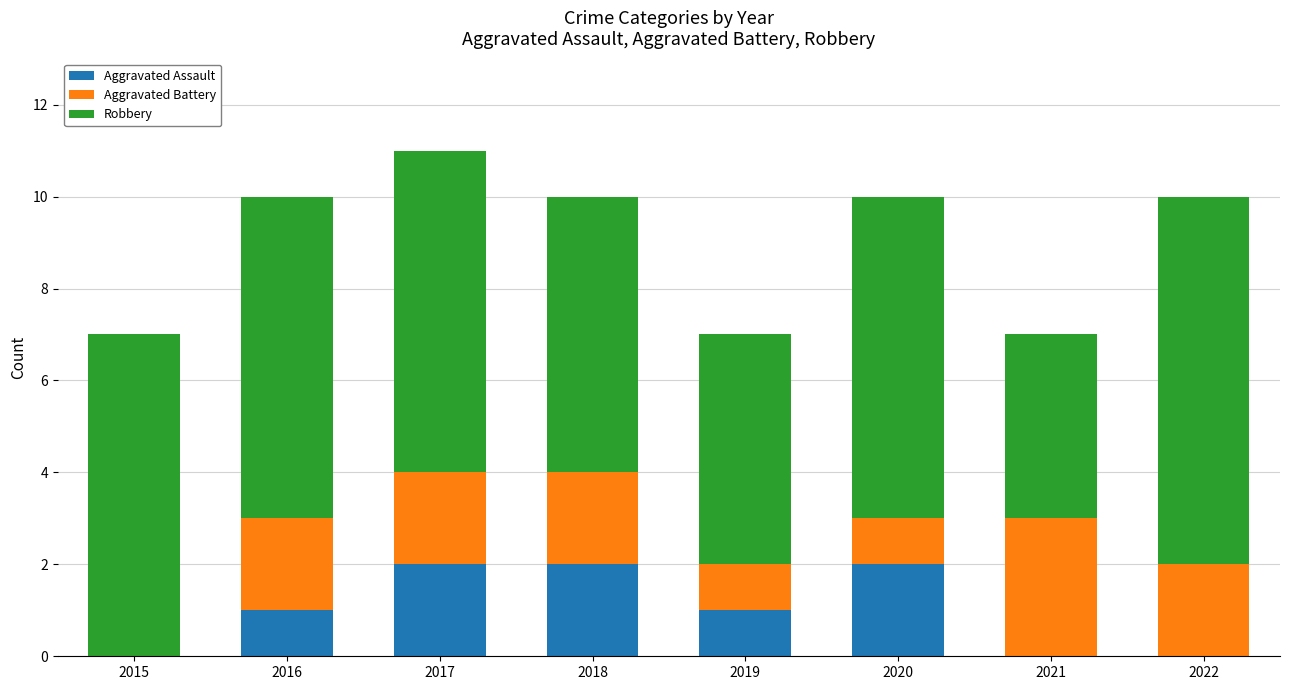

Is it true that Aggravated Assault equals 0 at 2015?

True